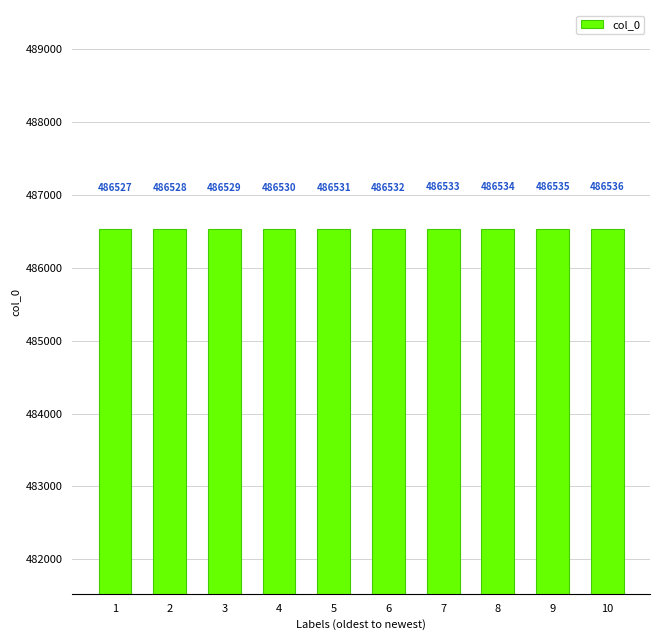

What is the value of the 6th bar from the left?

486532